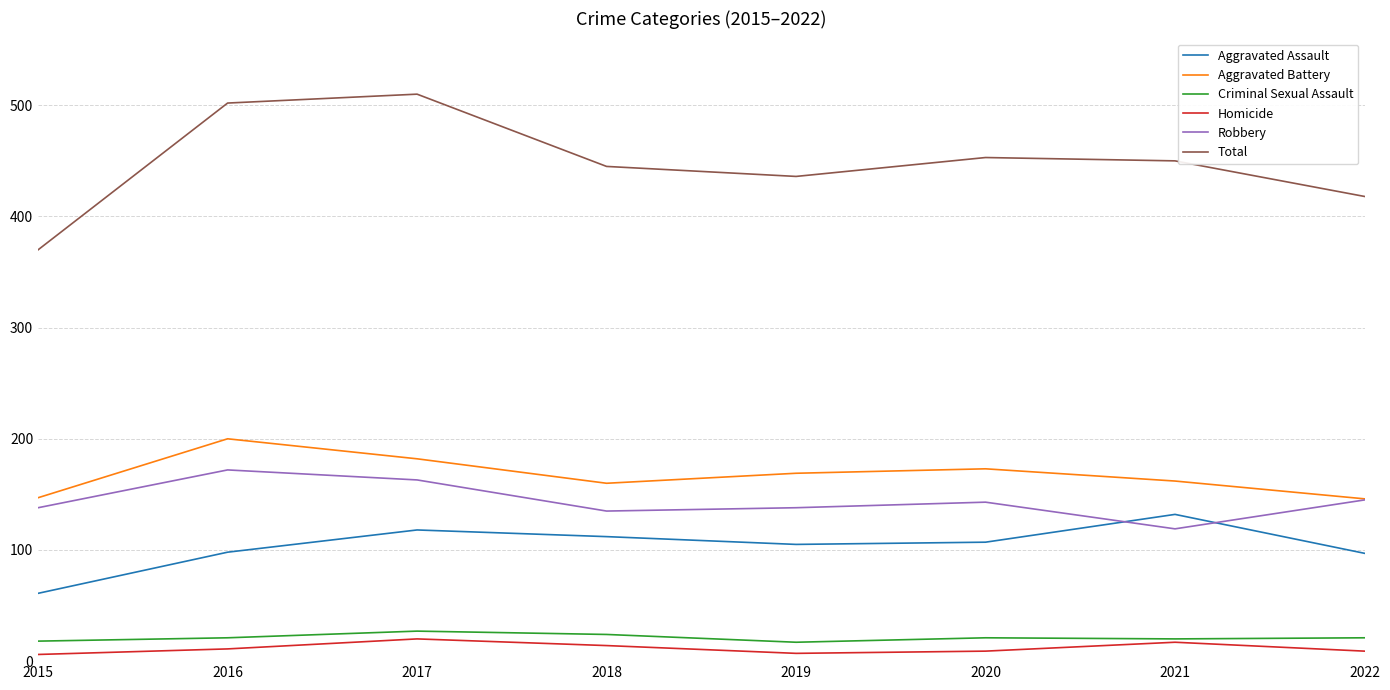

Read the Homicide value at 2022, to the nearest 5.

10